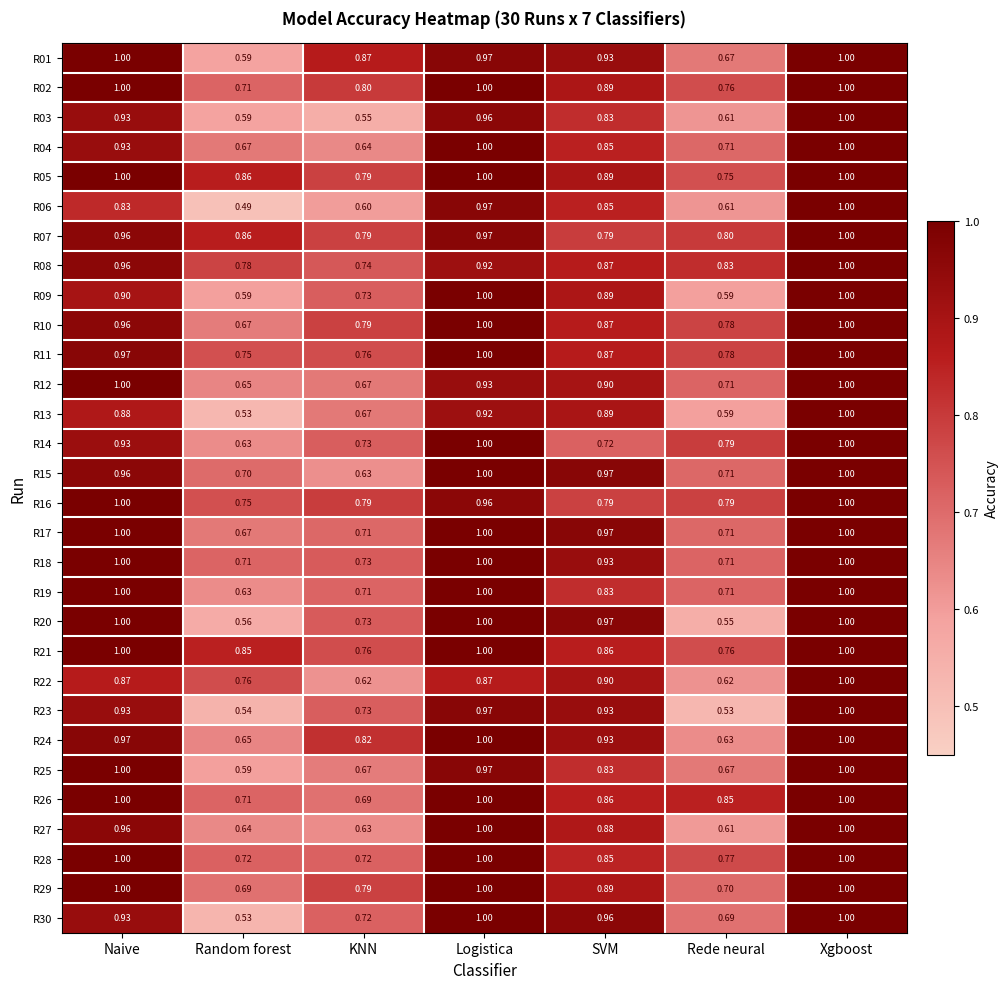

At which category is the sum across all series the highest?

Xgboost